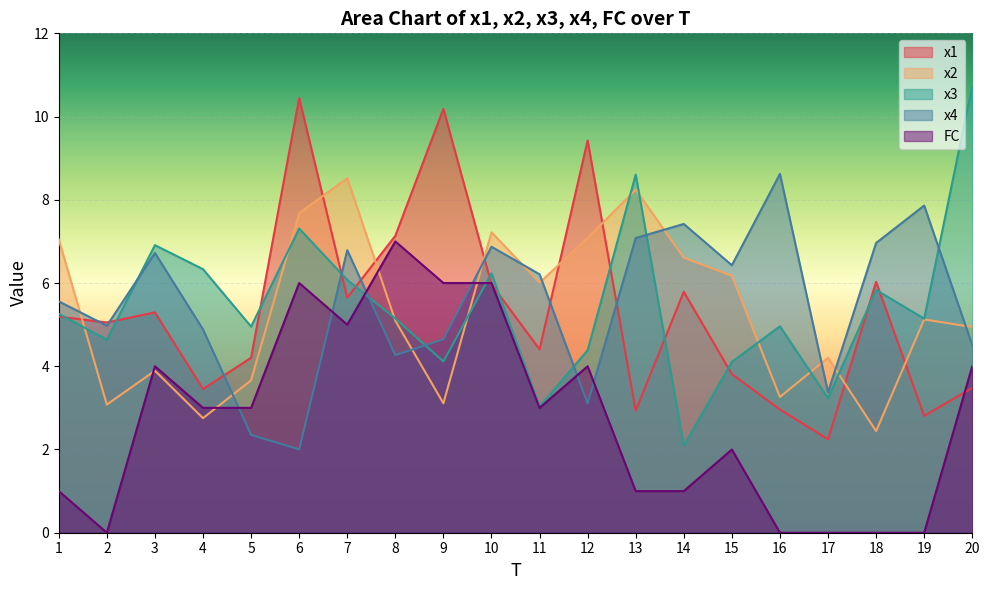

Reading left to right, list all the values displayed in this chart.

x1: 1=5.2	2=5.1	3=5.3	4=3.5	5=4.2	6=10.4	7=5.7	8=7.1	9=10.2	10=6.0	11=4.4	12=9.4	13=2.9	14=5.8	15=3.8	16=3.0	17=2.2	18=6.0	19=2.8	20=3.5
x2: 1=7.0	2=3.1	3=3.9	4=2.8	5=3.7	6=7.7	7=8.5	8=5.1	9=3.1	10=7.2	11=6.0	12=7.1	13=8.2	14=6.6	15=6.2	16=3.3	17=4.2	18=2.4	19=5.1	20=4.9
x3: 1=5.3	2=4.6	3=6.9	4=6.3	5=5.0	6=7.3	7=6.1	8=5.1	9=4.1	10=6.2	11=3.0	12=4.4	13=8.6	14=2.1	15=4.1	16=5.0	17=3.2	18=5.8	19=5.1	20=10.7
x4: 1=5.6	2=5.0	3=6.7	4=4.9	5=2.4	6=2.0	7=6.8	8=4.3	9=4.6	10=6.9	11=6.2	12=3.1	13=7.1	14=7.4	15=6.4	16=8.6	17=3.4	18=7.0	19=7.9	20=4.5
FC: 1=1.0	2=0.0	3=4.0	4=3.0	5=3.0	6=6.0	7=5.0	8=7.0	9=6.0	10=6.0	11=3.0	12=4.0	13=1.0	14=1.0	15=2.0	16=0.0	17=0.0	18=0.0	19=0.0	20=4.0